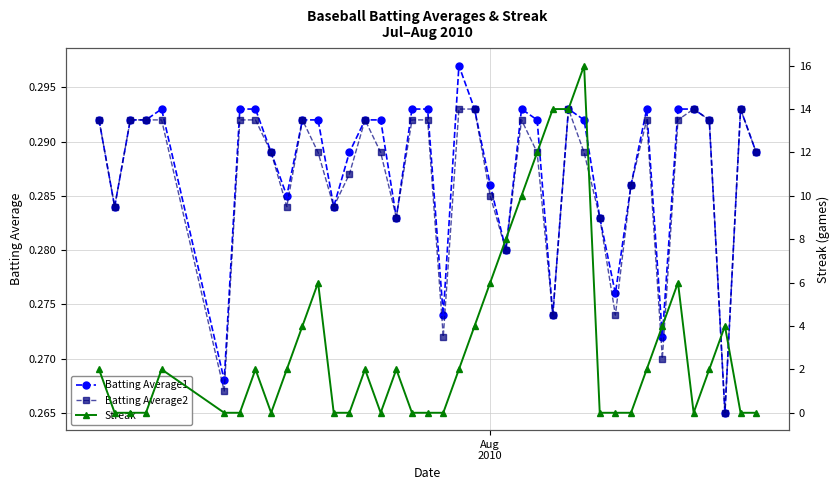

True or false: Batting Average2 has more than 1 interior local peaks.

True